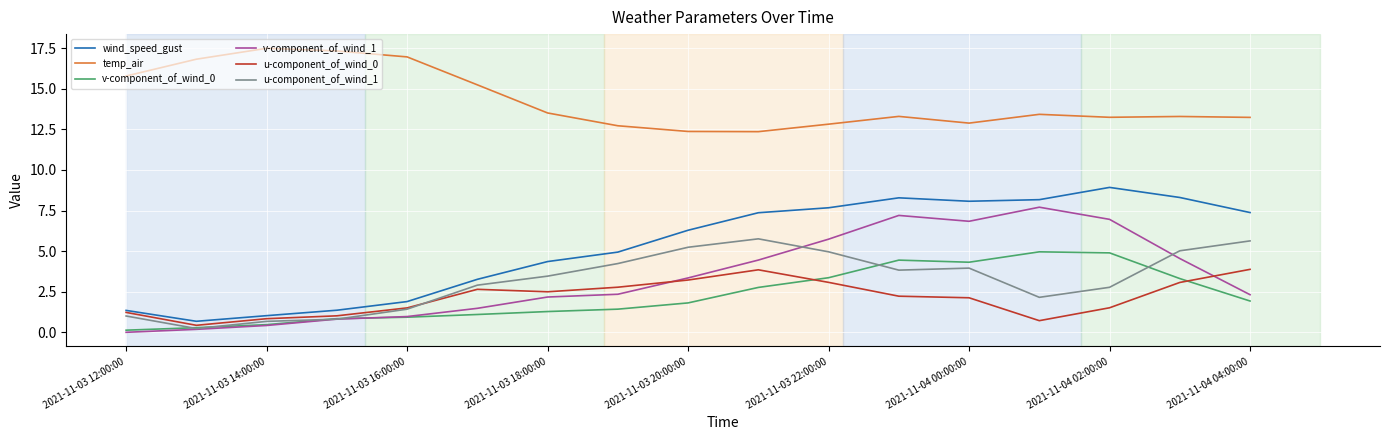

True or false: v-component_of_wind_1 and temp_air intersect in this chart.

False